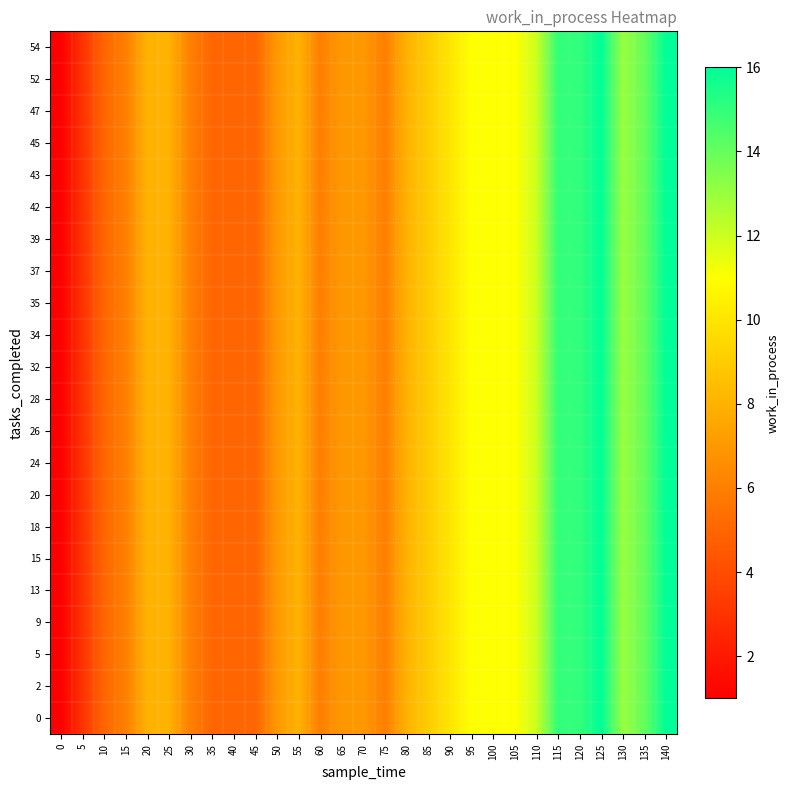

At how many categories does at least one series exceed 7?

16